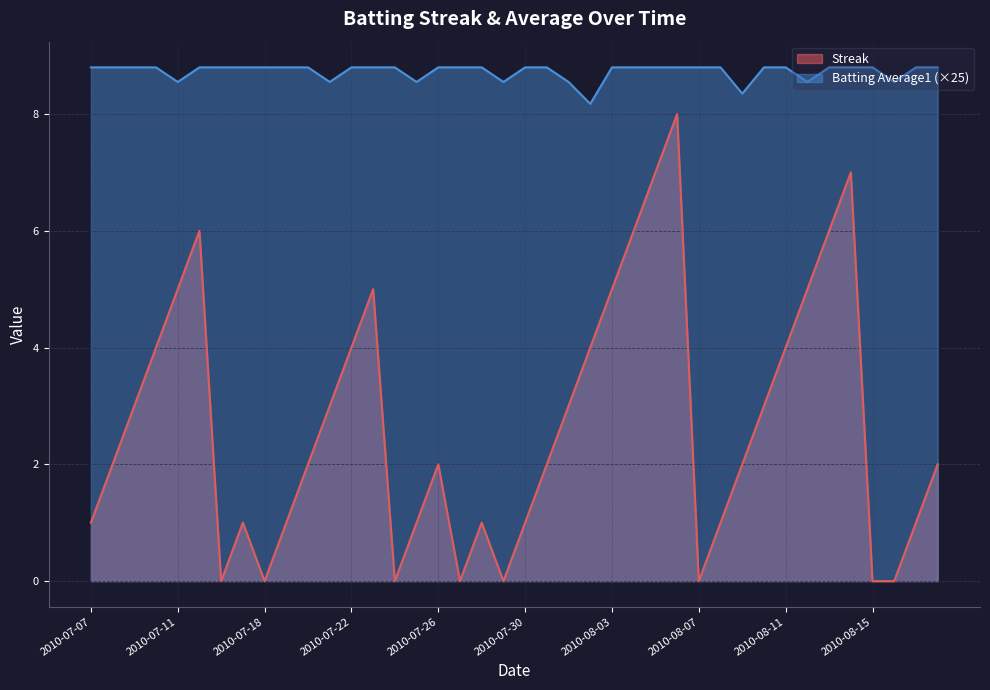

What is the maximum value for Streak?

8.0